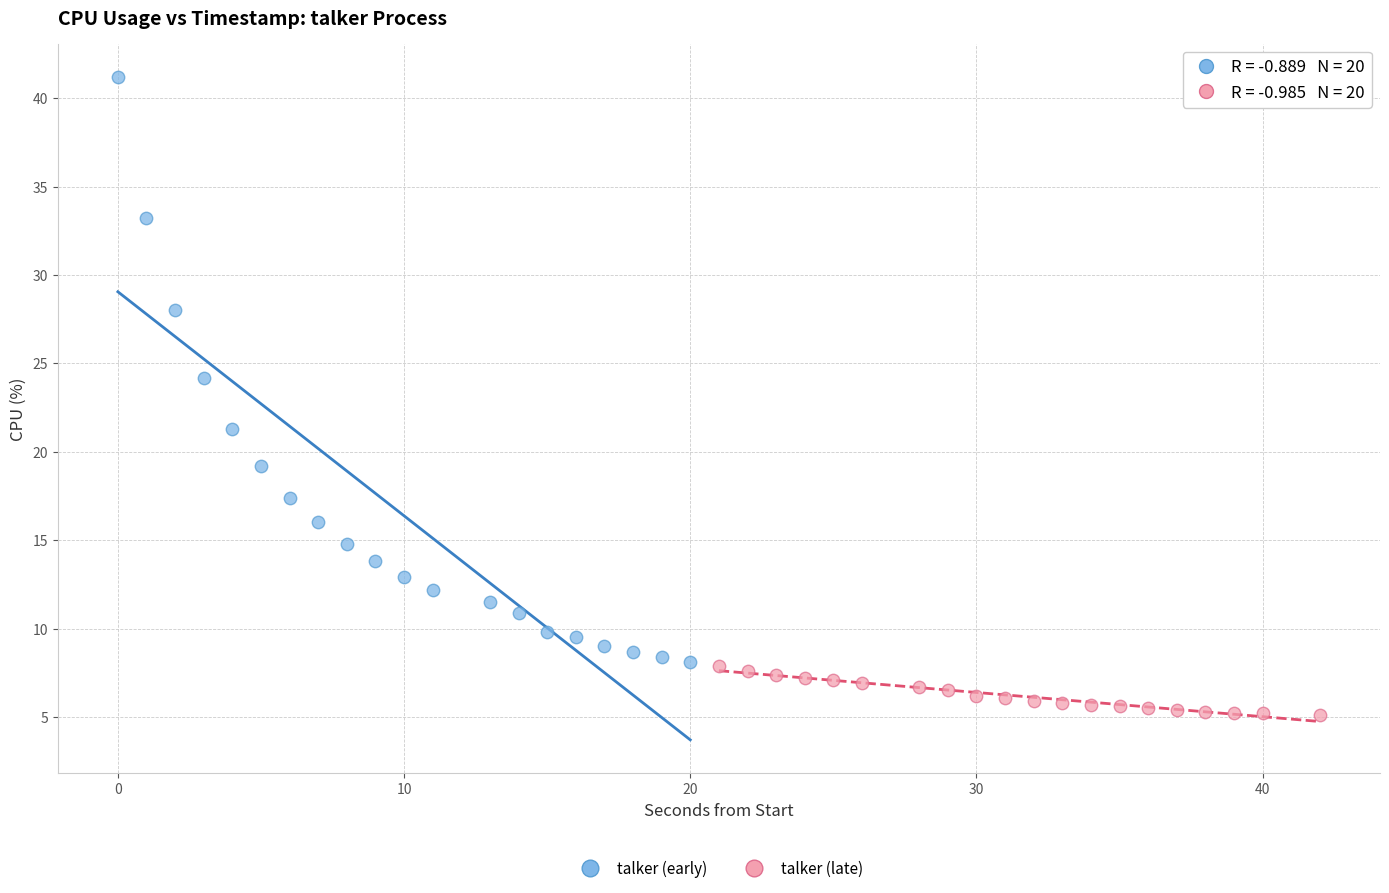

Which series has the largest Y range (max minus min)?

talker (early)